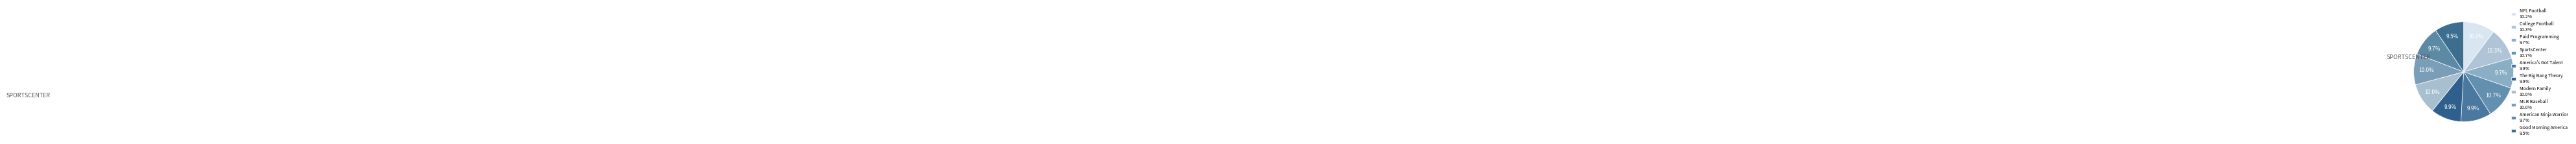

What is the smallest slice in the pie chart?

Good Morning America